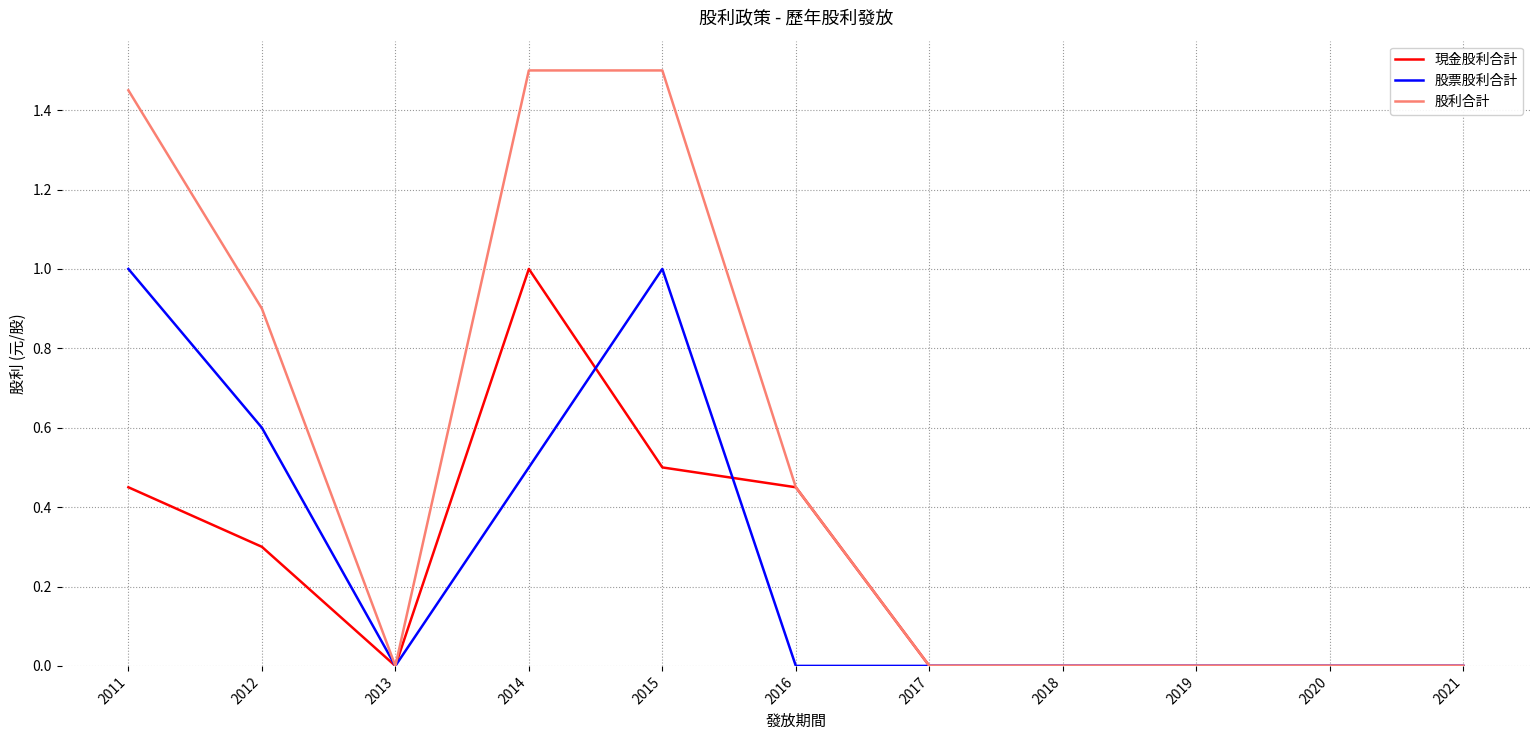

Count the 股票股利合計 values in the range 0 to 1.

11